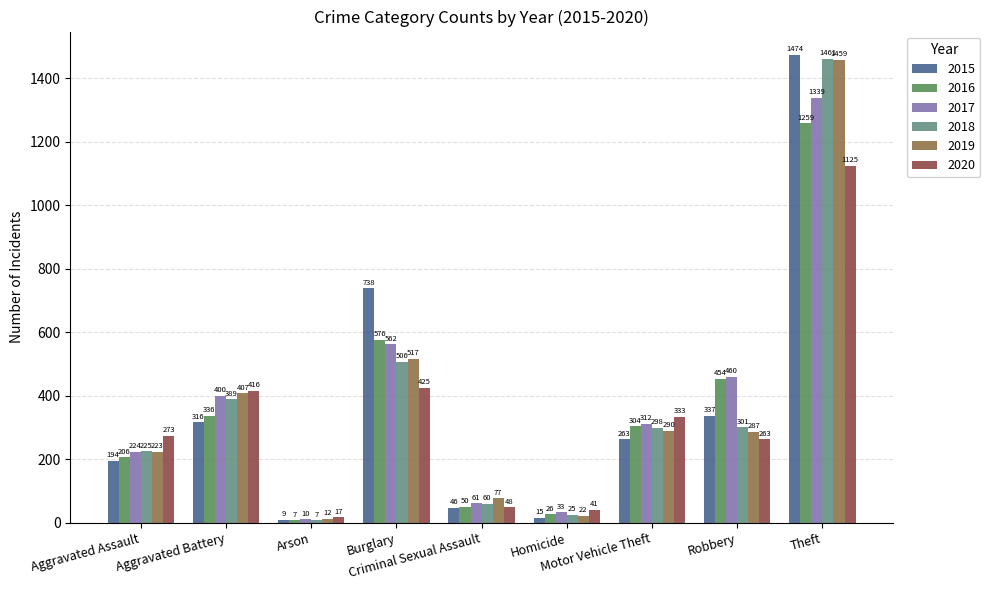

True or false: 2019 has a value of 551 at Aggravated Battery.

False